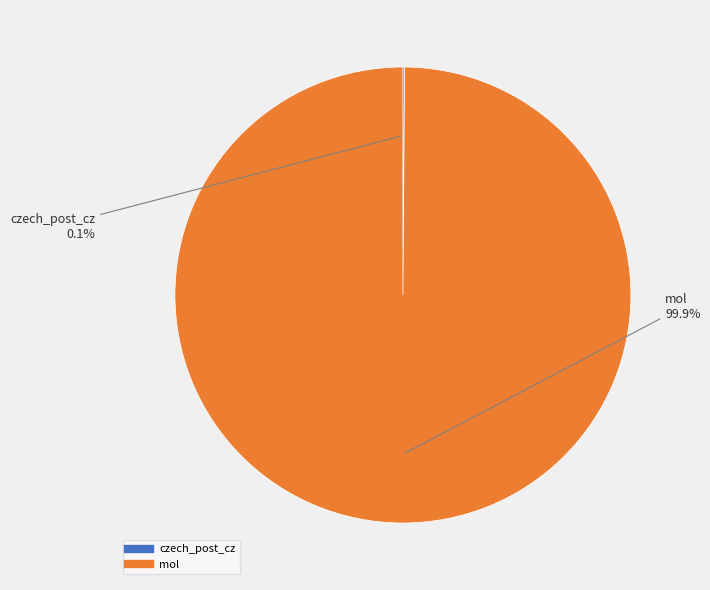

Which slice represents more than half of the pie?

mol